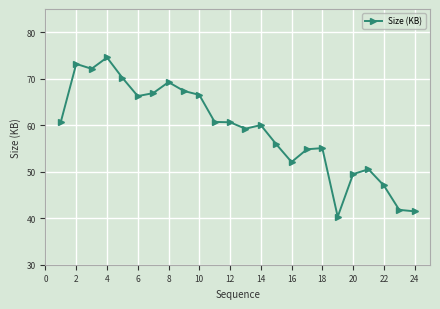

What is the value of the 23rd point from the left?

41.8